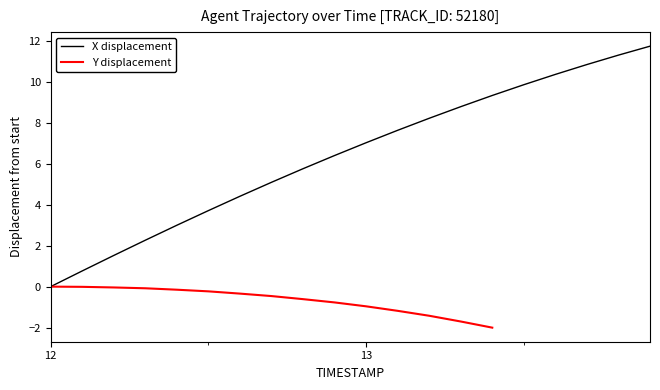

At which label does X displacement reach its minimum?

12